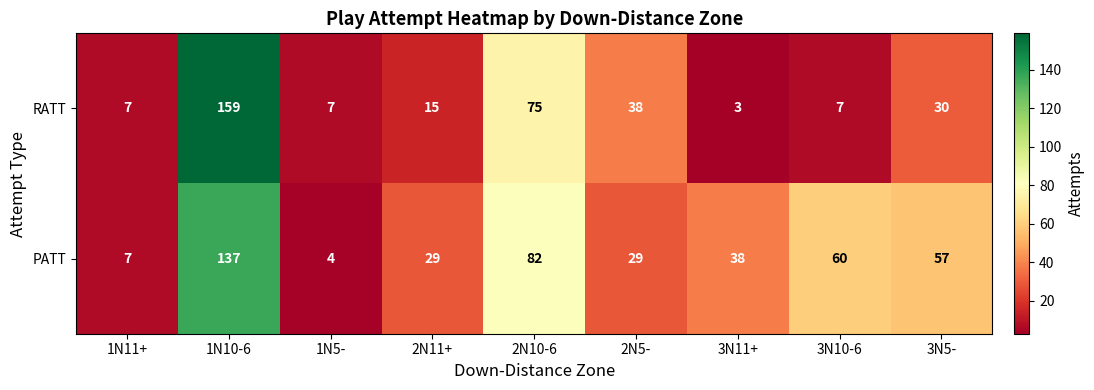

How many distinct data groups are displayed?

2